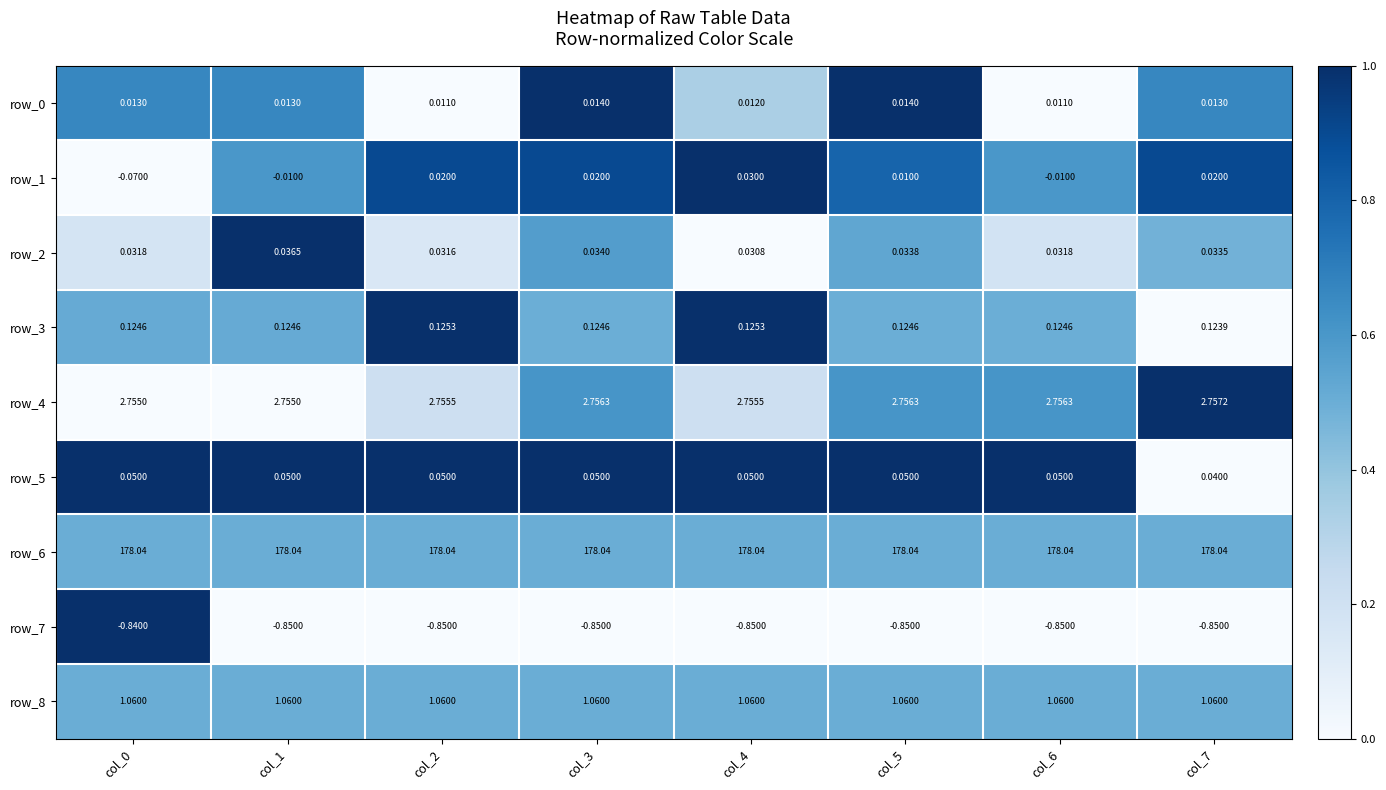

Is the value of row_3 at col_0 greater than the value of row_6 at col_5?

No